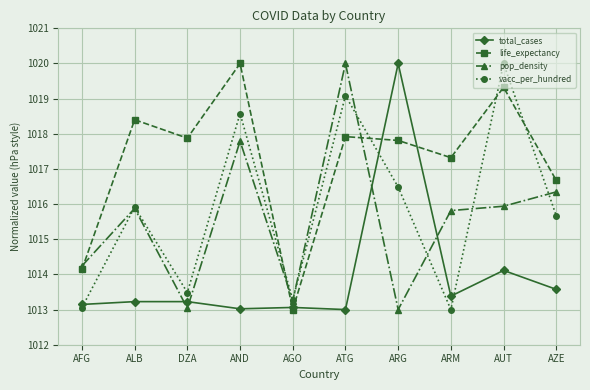

At which category does life_expectancy reach its first local valley?

DZA